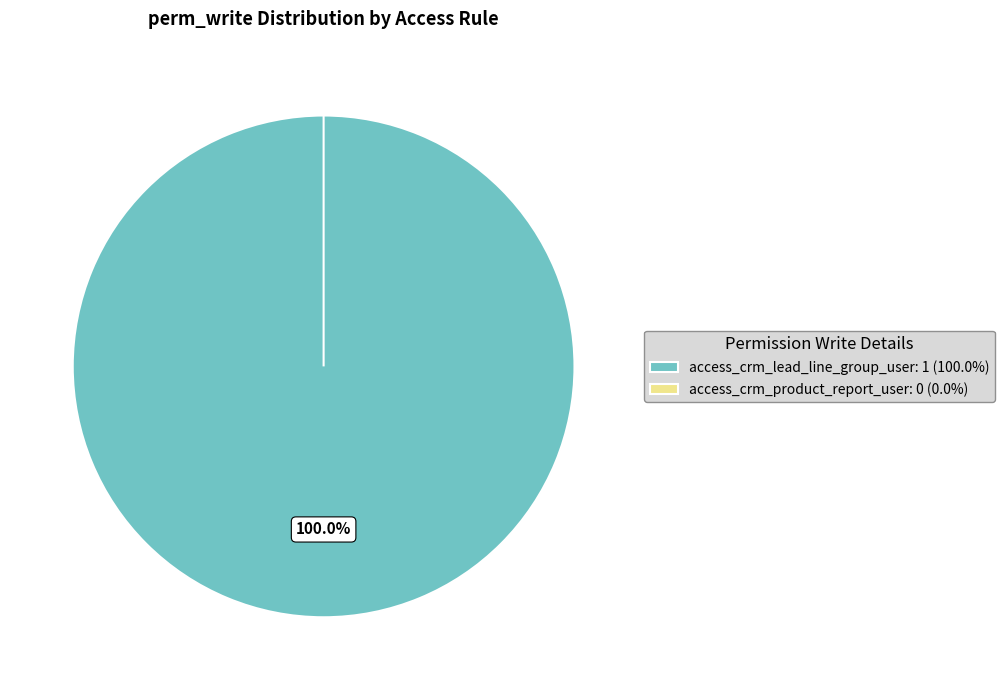

How many segments does this pie chart have?

2